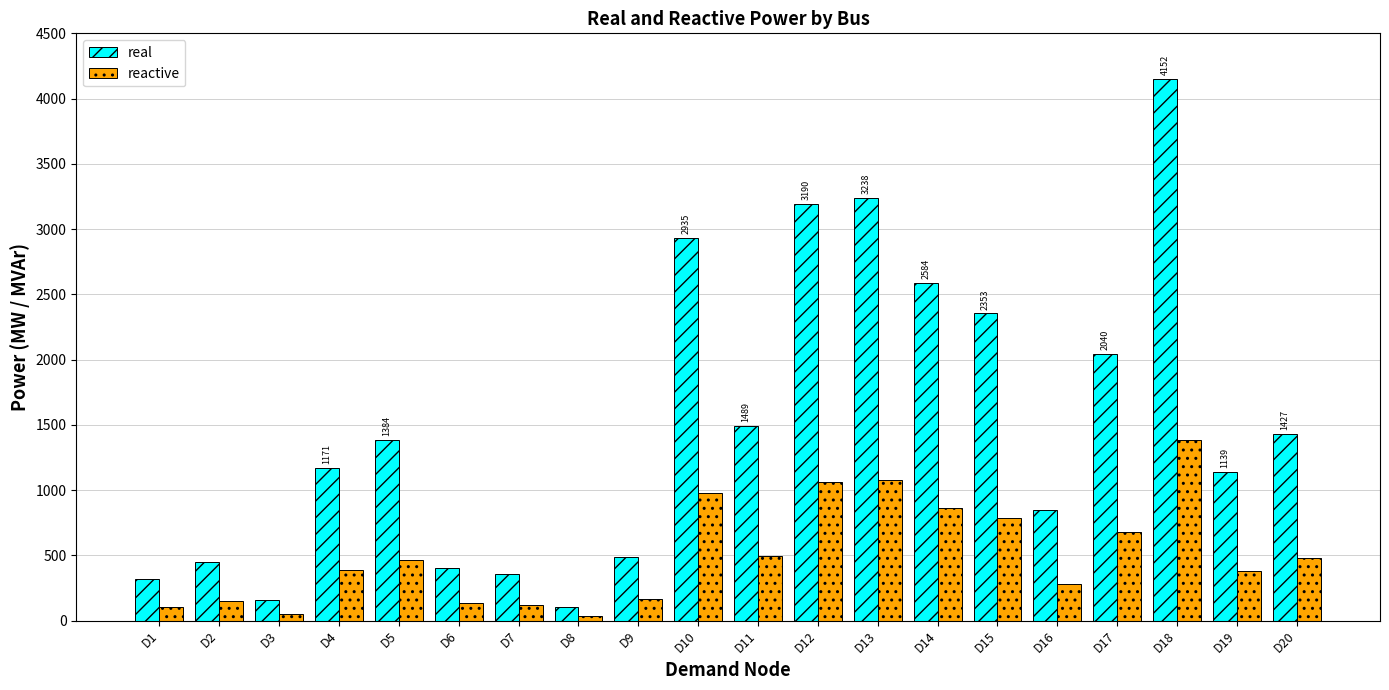

What is the average value of the real series?

1510.6